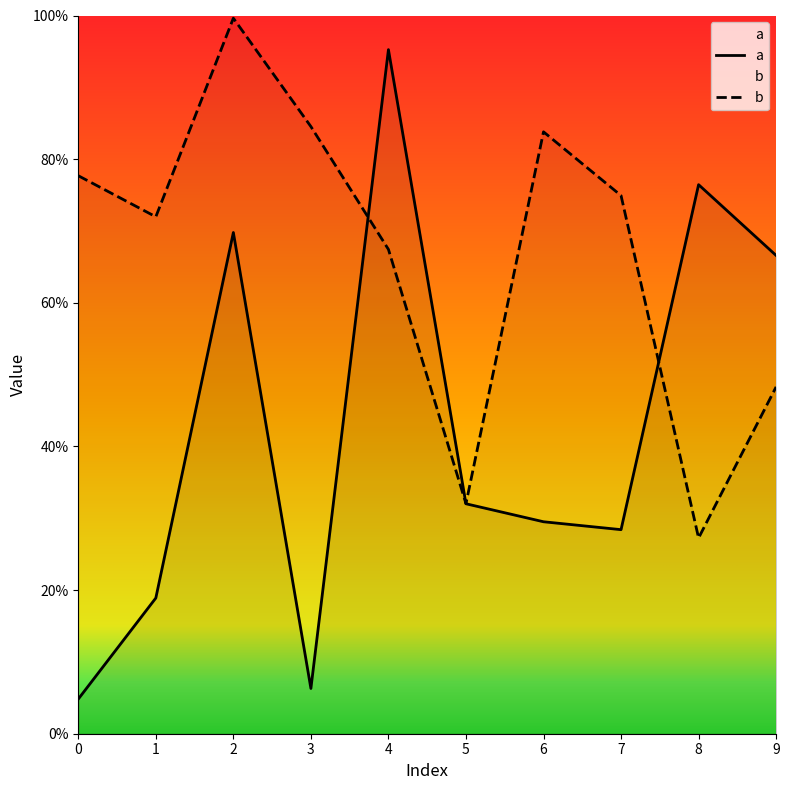

Does the chart display data point markers on the line(s)?

No